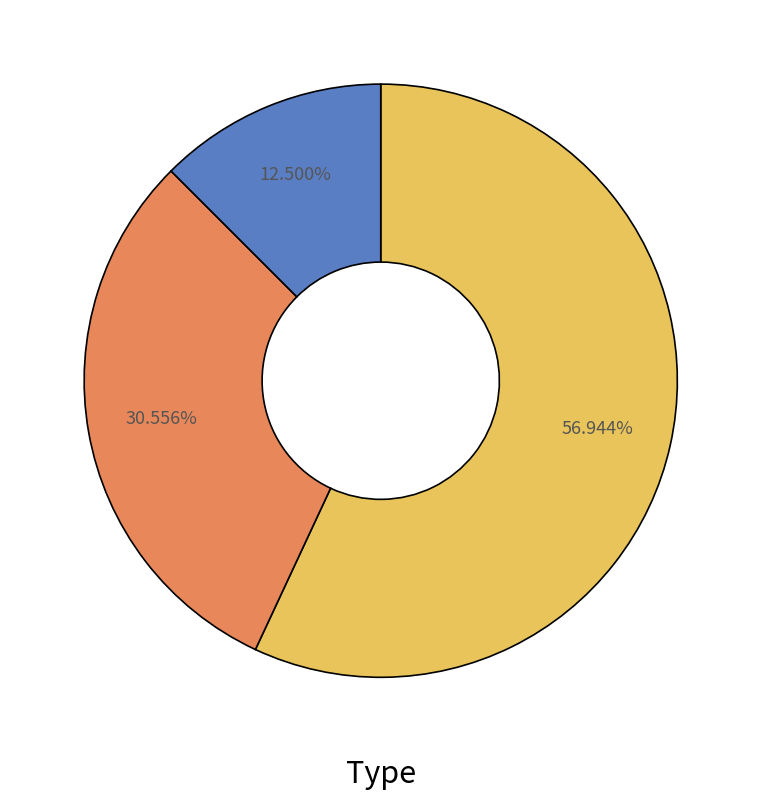

Is there a majority slice in this chart?

Yes